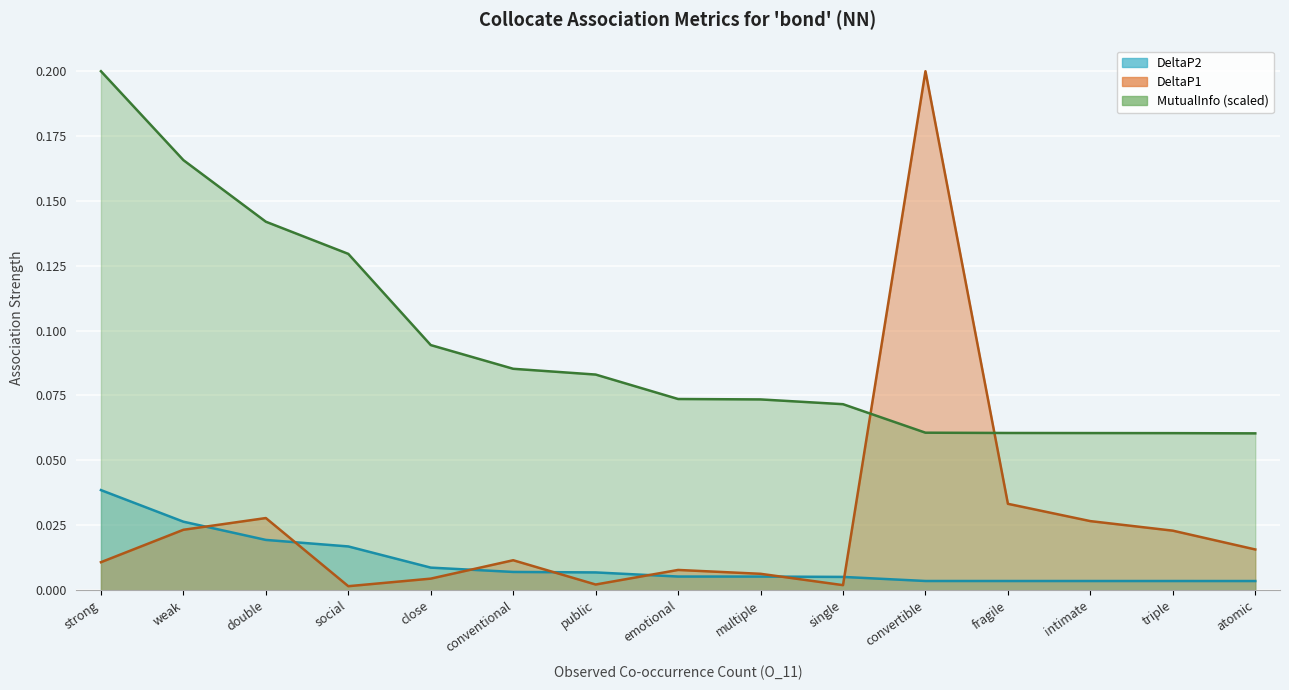

The value of MutualInfo at atomic is 0.1. True or false?

False